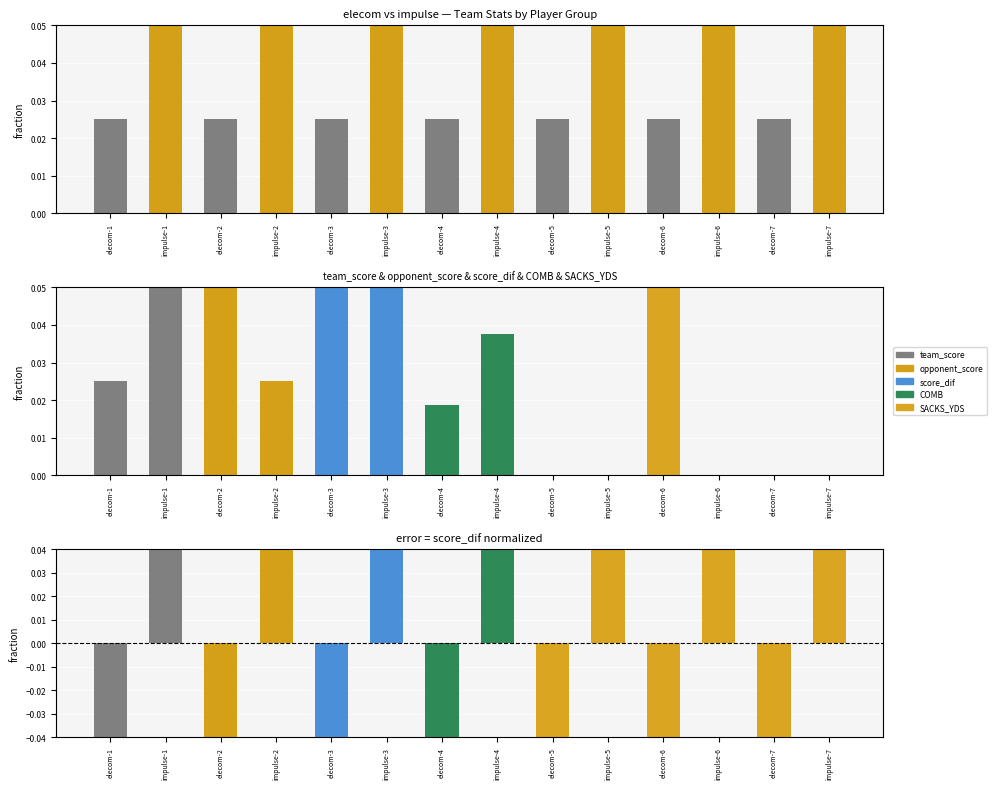

Which series has the largest total across all categories?

team_score